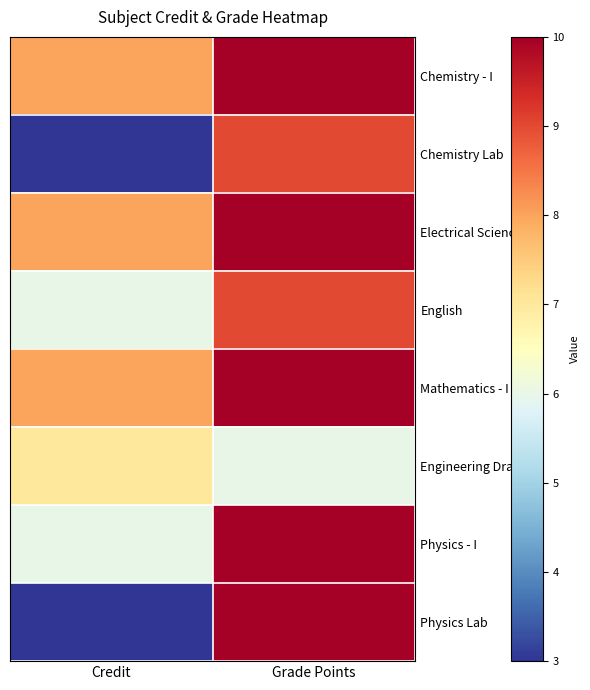

Which series has the widest spread of values?

Physics Lab